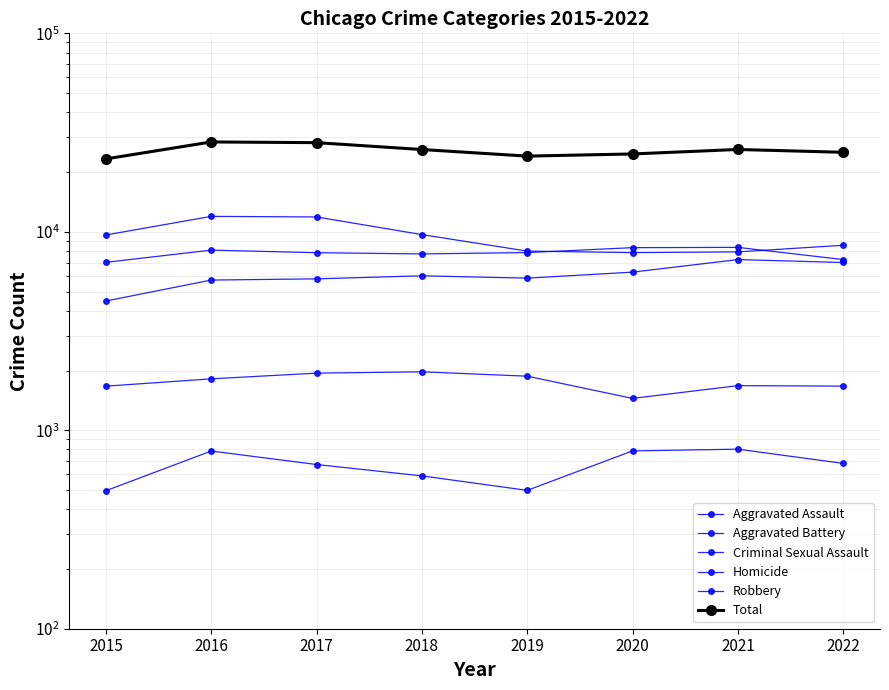

At which label is Aggravated Battery closest to 7682?

2018